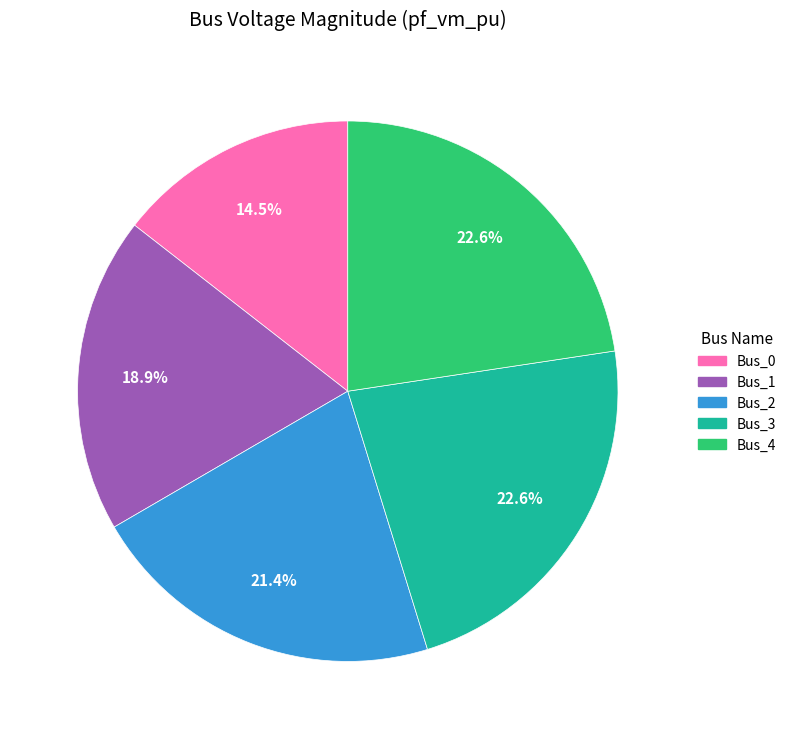

Does any single category account for the majority?

No